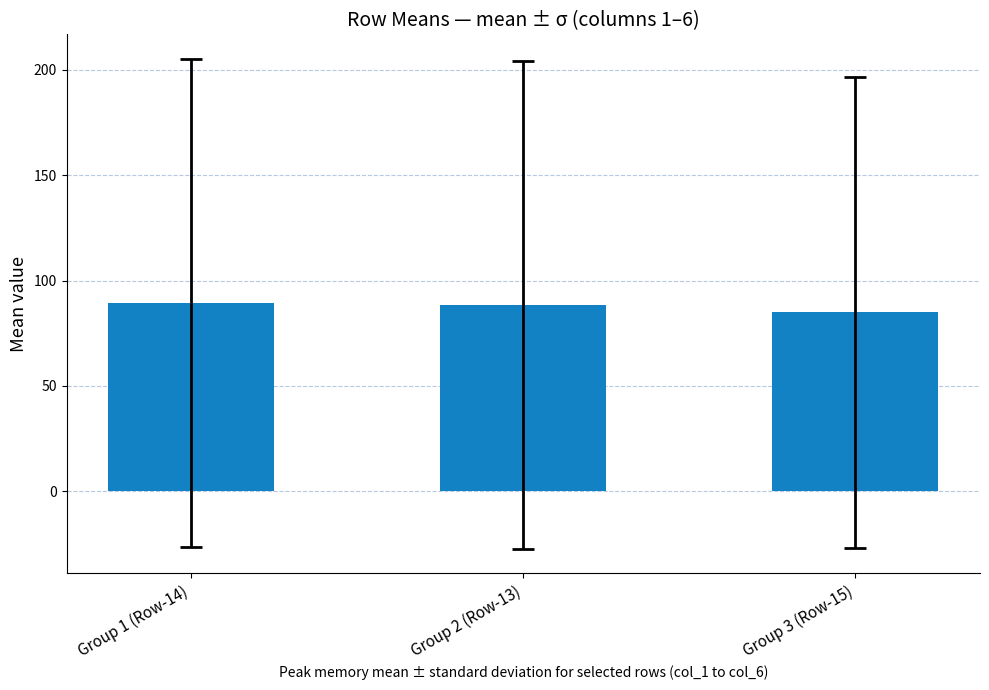

What is the maximum value shown in the chart?

89.4